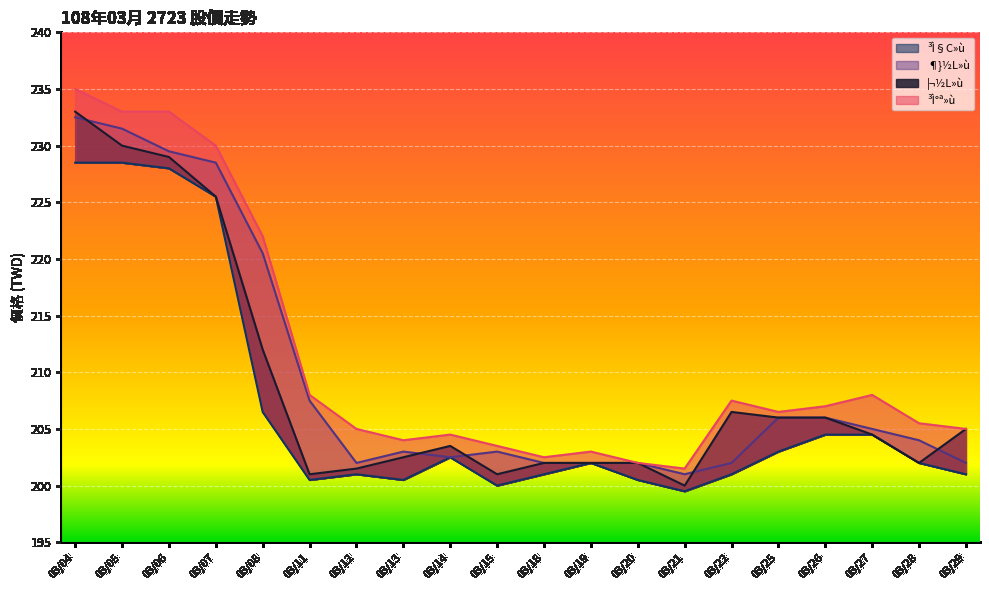

What is the smallest value displayed?

199.5